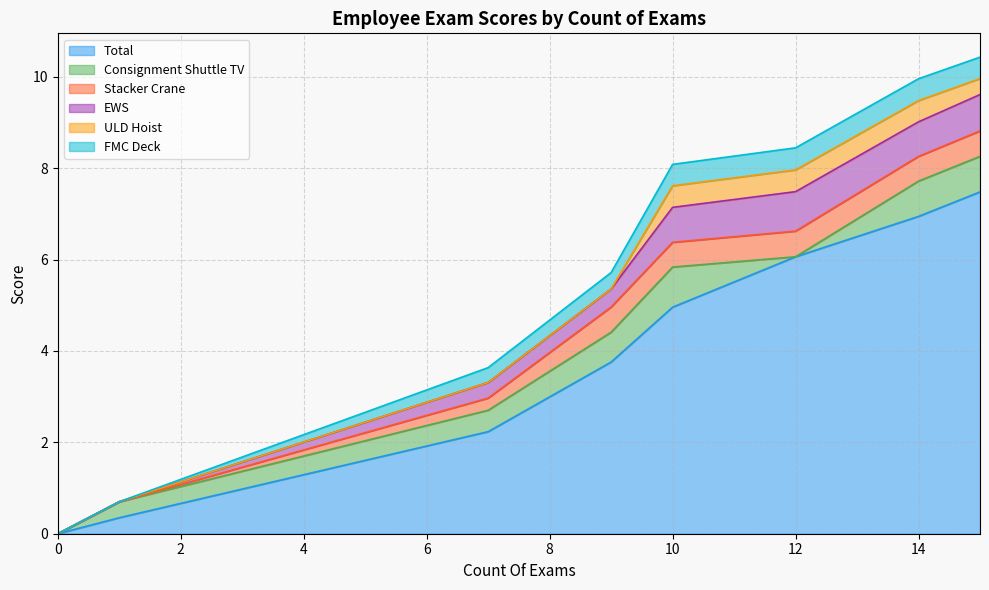

List the series in order of their peak value, highest first.

Total, Consignment Shuttle TV, EWS, Stacker Crane, ULD Hoist, FMC Deck